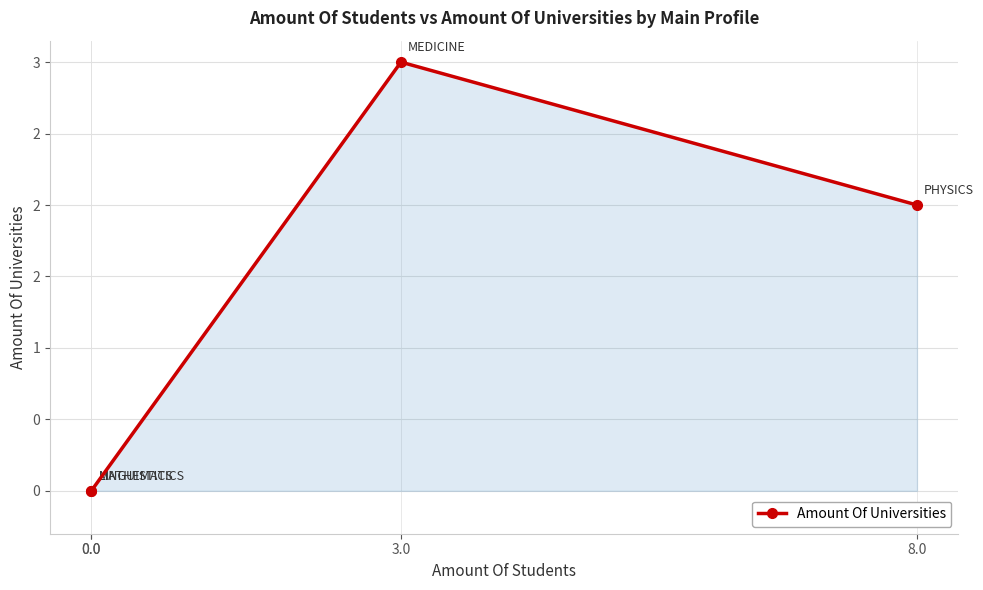

How many data points are above 2?

1